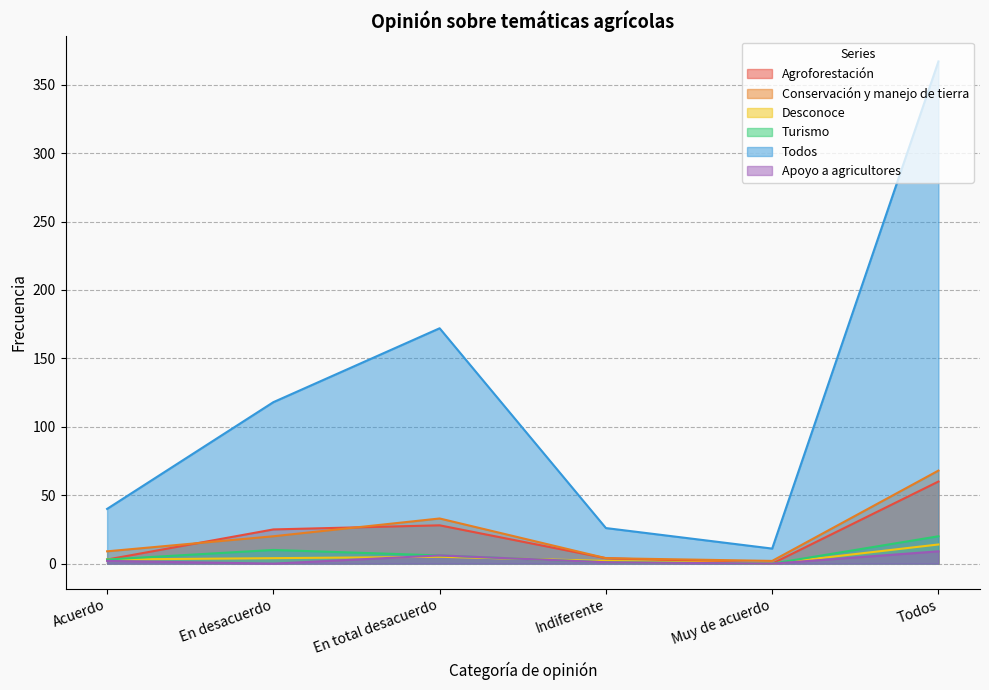

Reading right to left, what are all the values shown in this chart?

Agroforestación: 60	0	4	28	25	3
Conservación y manejo de tierra: 68	2	4	33	20	9
Desconoce: 14	0	2	5	4	3
Turismo: 20	0	1	6	10	3
Todos: 367	11	26	172	118	40
Apoyo a agricultores: 9	0	1	6	0	2